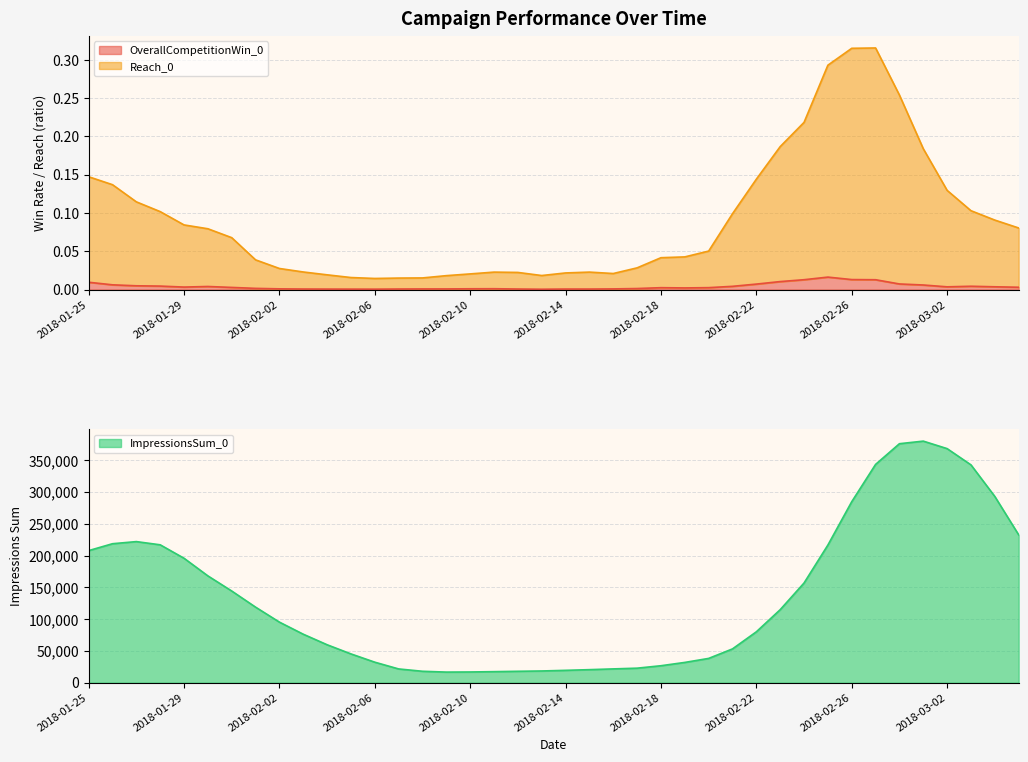

Between 2018-01-28 and 2018-01-29, which series saw the biggest shift?

ImpressionsSum_0